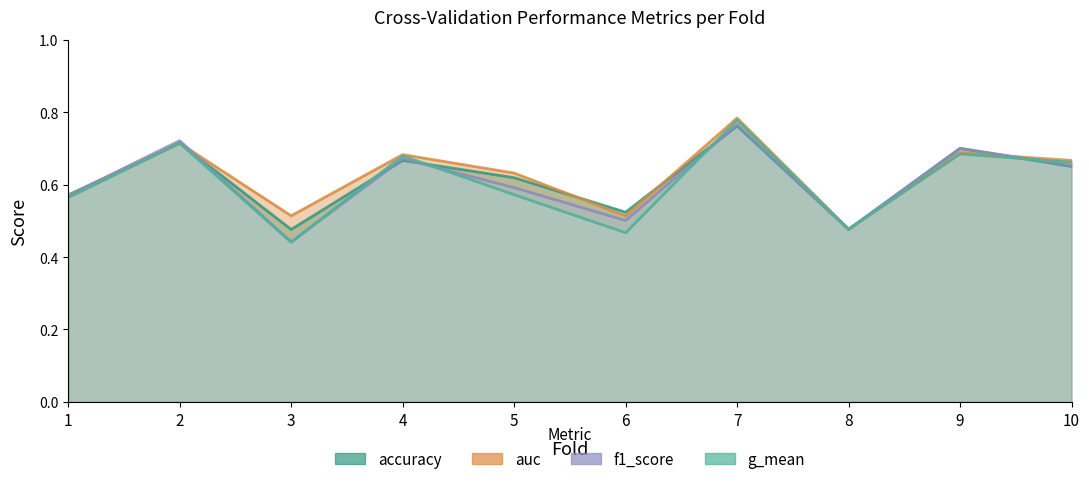

The auc series shows 0.5 at 8. True or false?

True